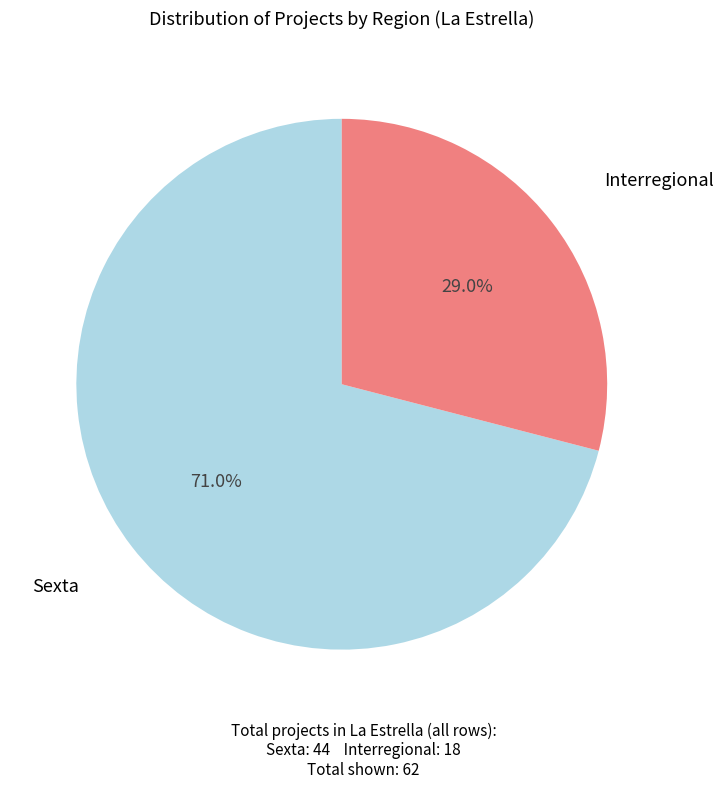

Between Interregional and Sexta, which is larger?

Sexta